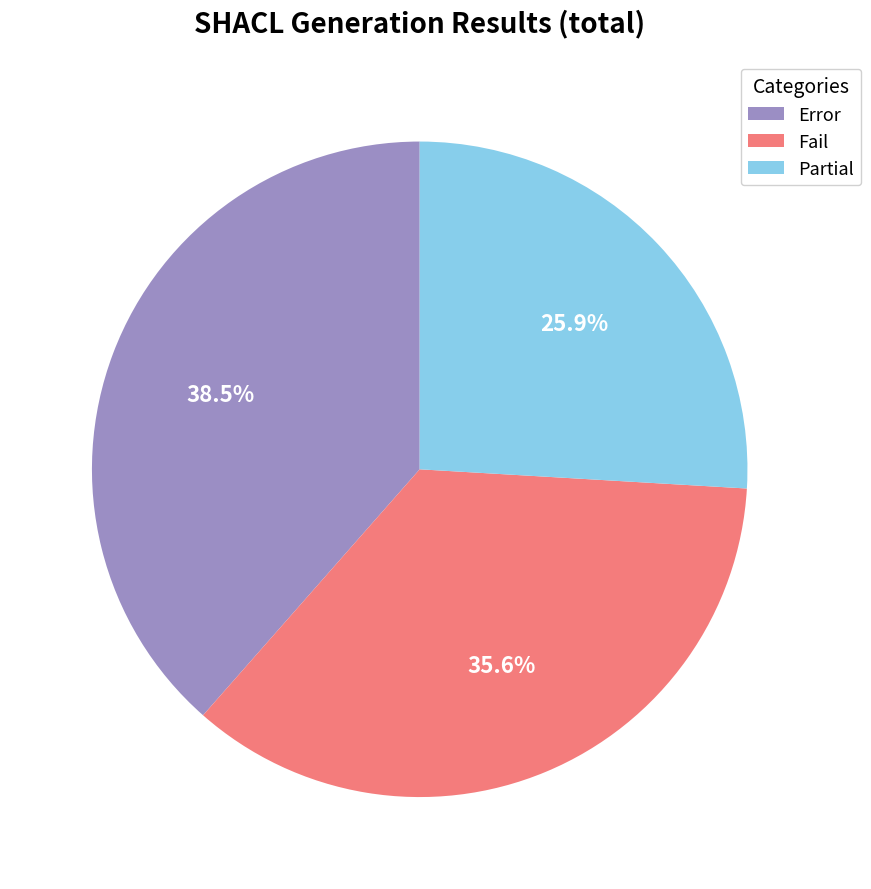

Does any single category account for the majority?

No